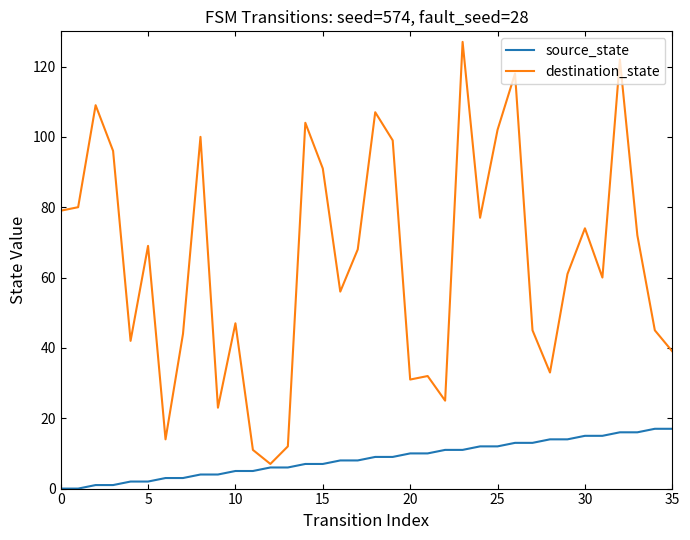

List the series in order of their overall mean, lowest first.

source_state, destination_state